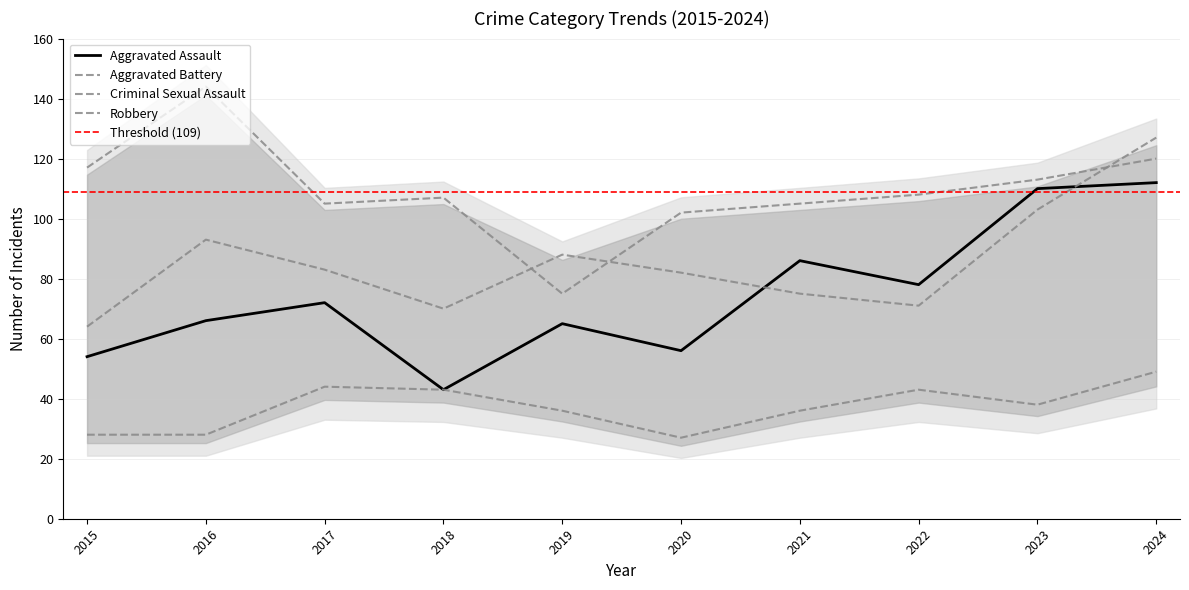

How many interior local valleys does the Robbery series have?

2